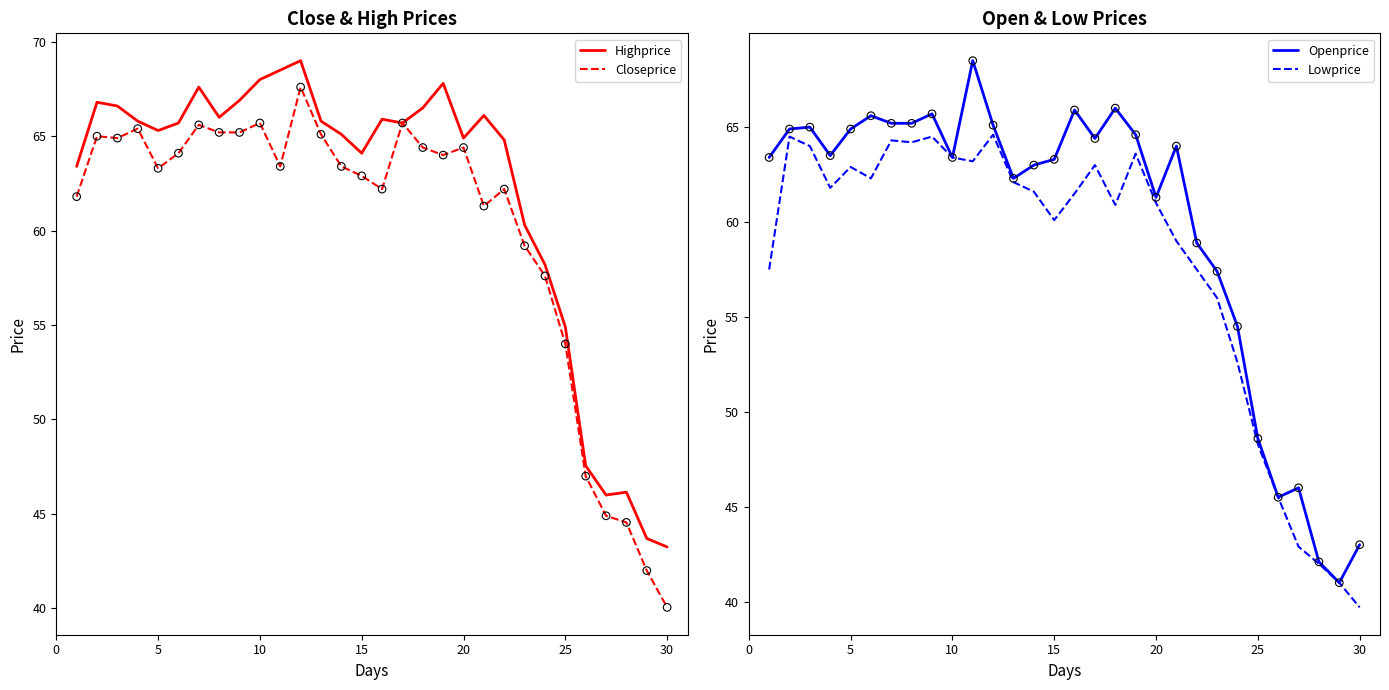

What are all the series names shown in the legend?

Highprice, Closeprice, Openprice, Lowprice